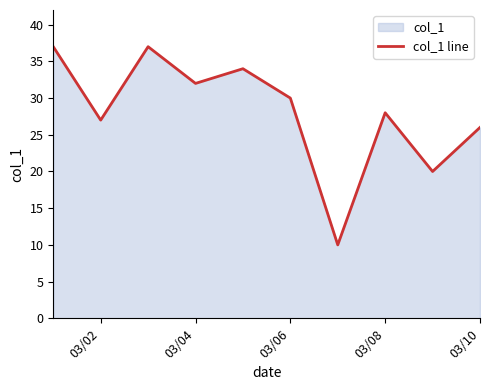

True or false: the data has more than 2 interior local peaks.

True